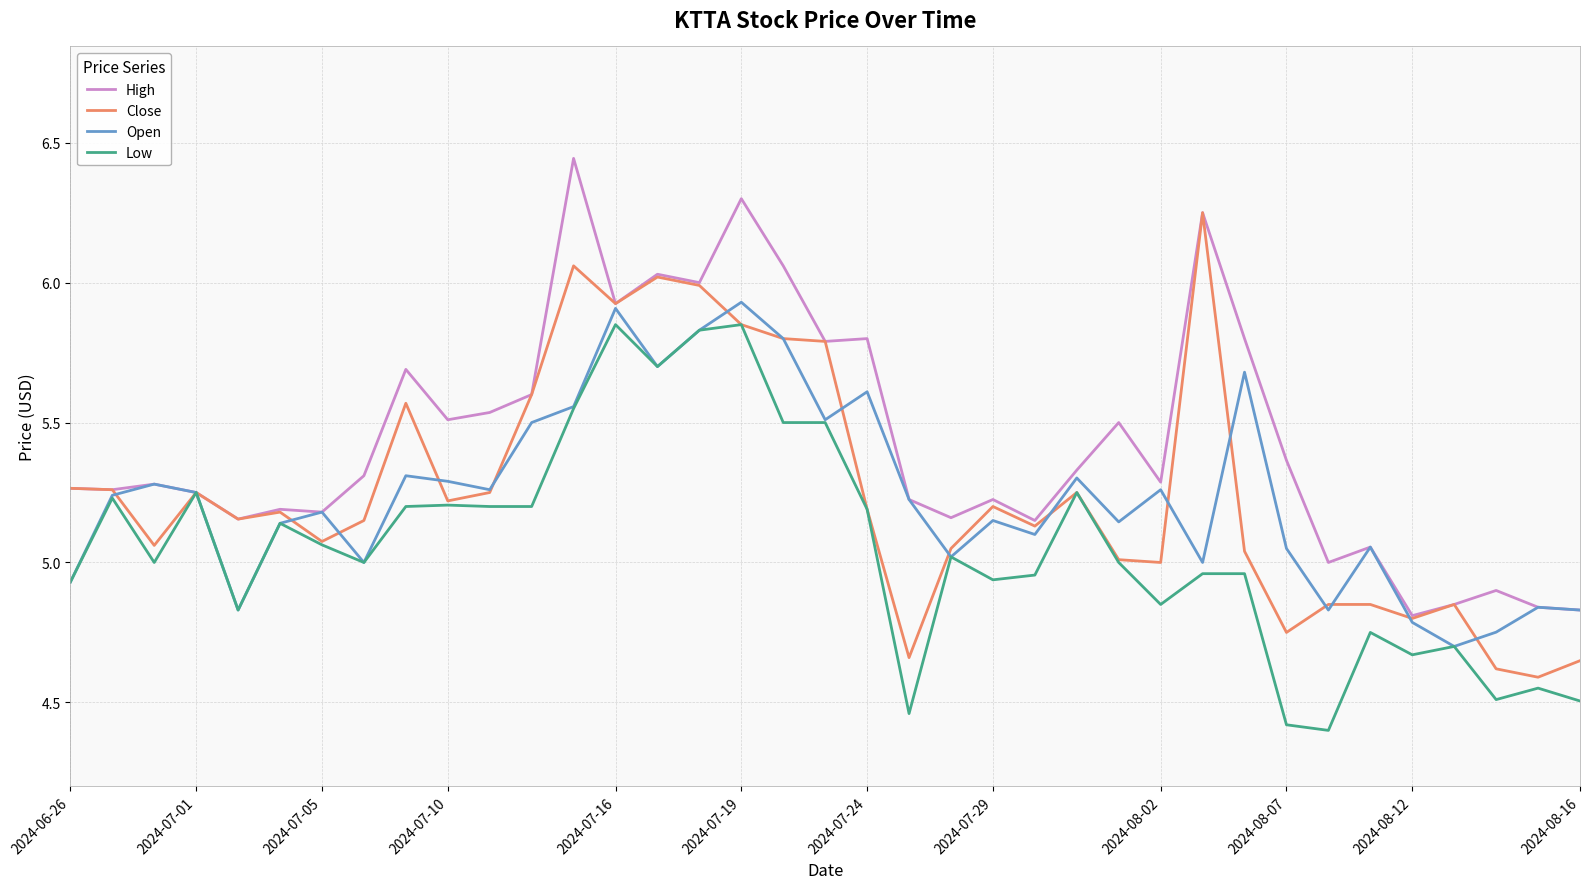

Rank the series by their maximum value, from lowest to highest.

Low, Open, Close, High